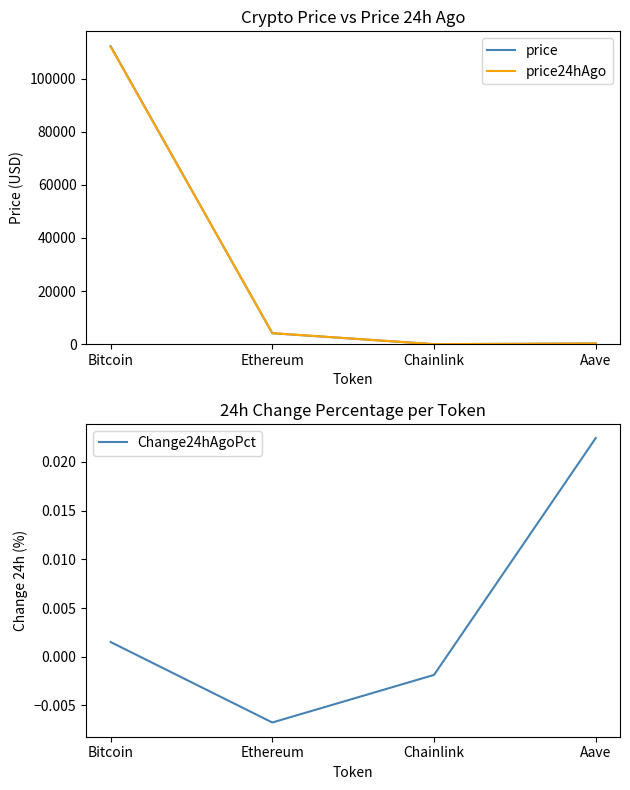

Where do price and price24hAgo first cross each other?

Bitcoin and Ethereum